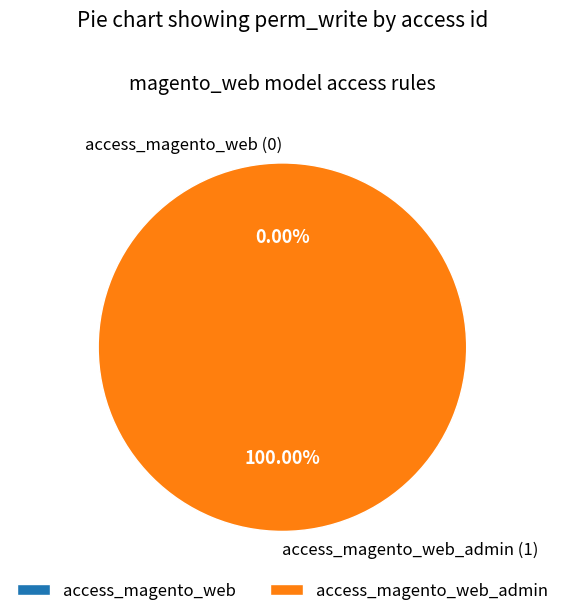

What is the smallest slice in the pie chart?

access_magento_web